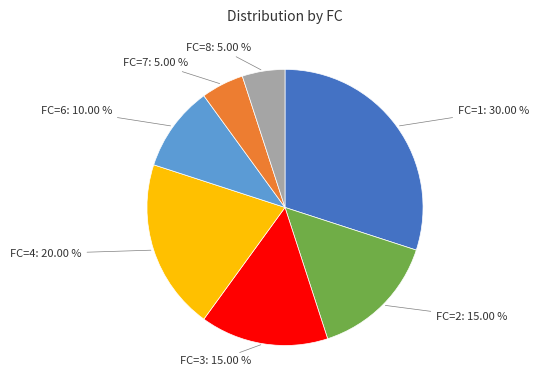

Does any single category account for the majority?

No